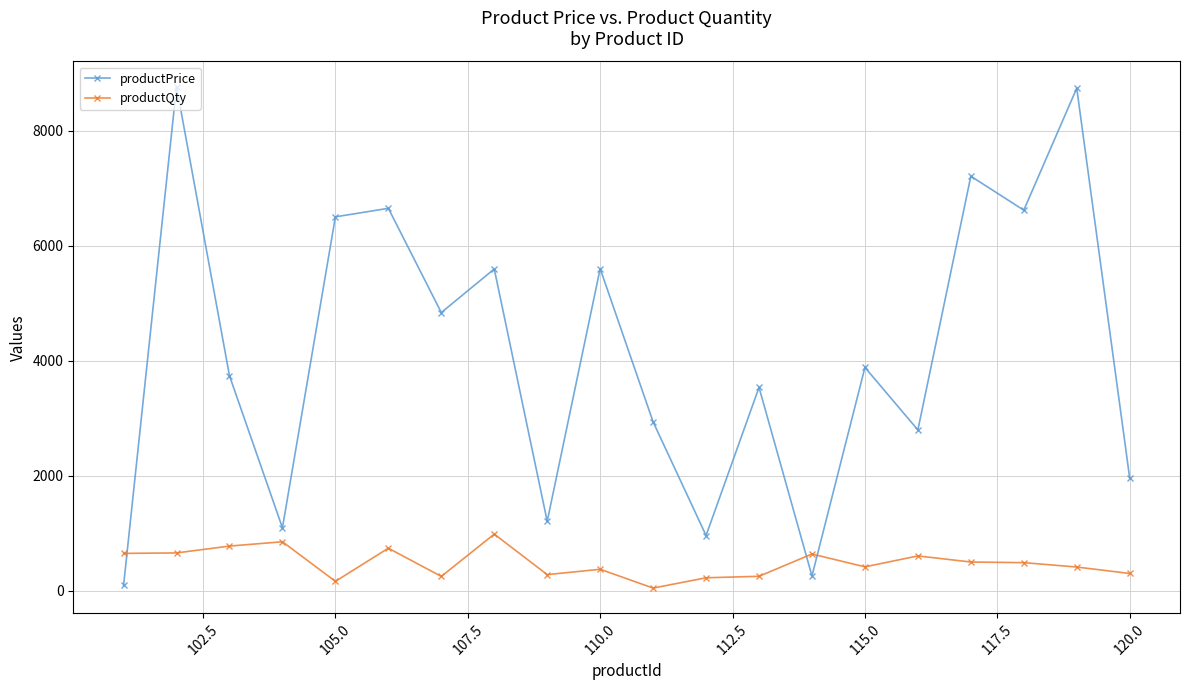

What is the difference between the maximum and second lowest values in the productQty series?

821.0